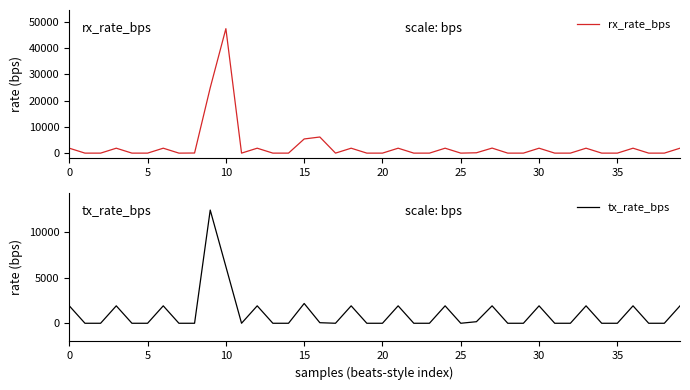

At which label does rx_rate_bps reach its minimum?

5